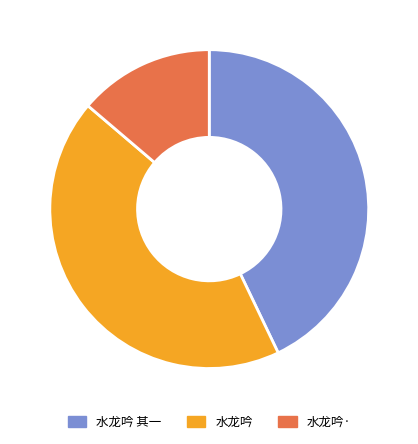

Does any single category account for the majority?

No